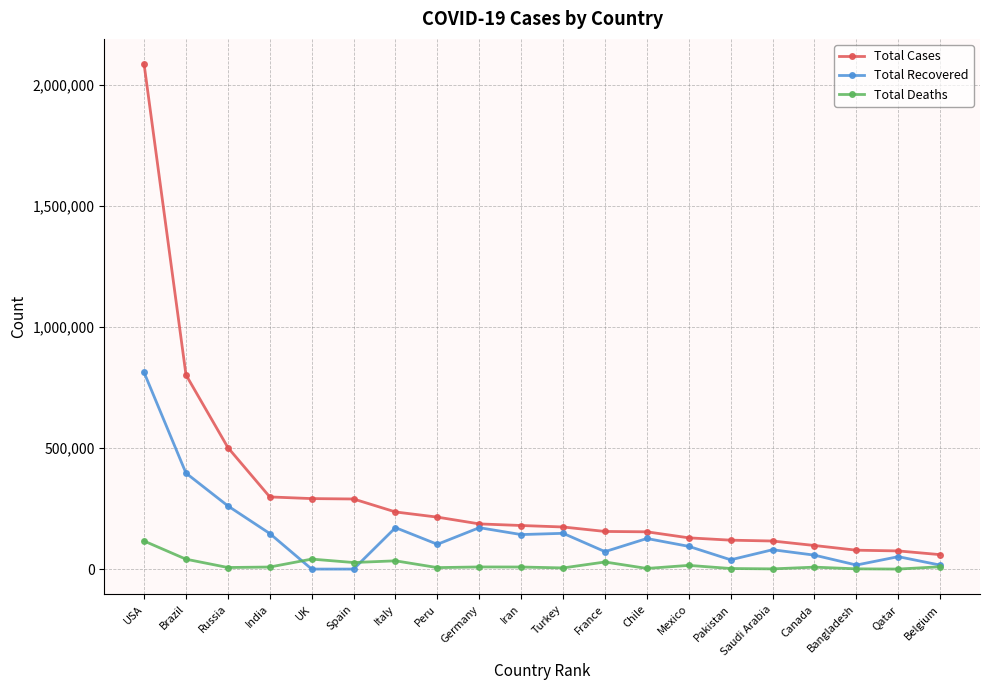

Count the number of data series in this chart.

3